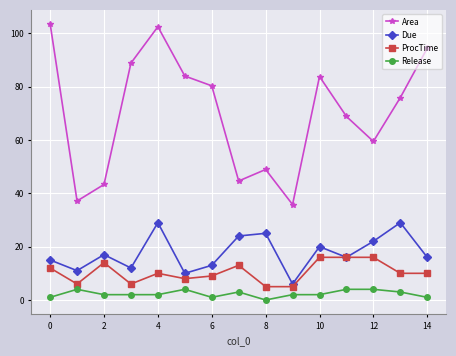

What is the average value of the Release series?

2.3